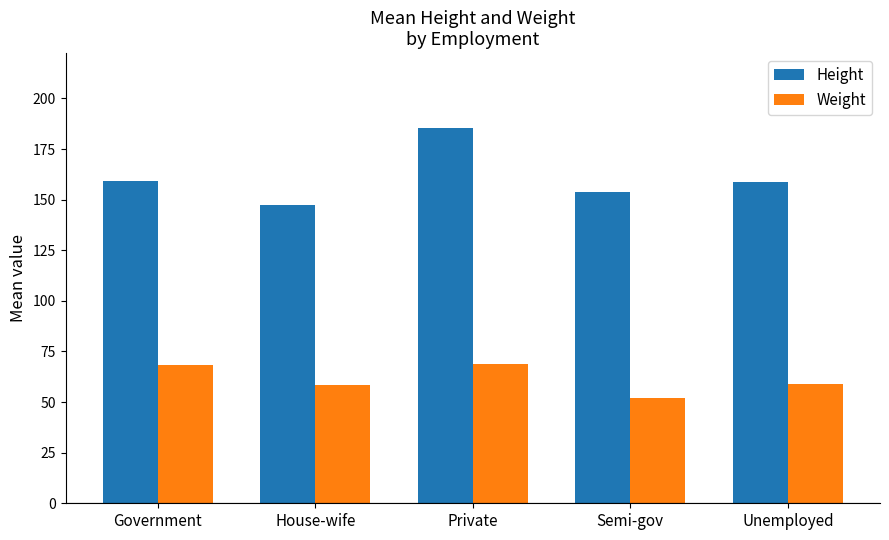

What is the difference between the highest and lowest values at Private?

116.3